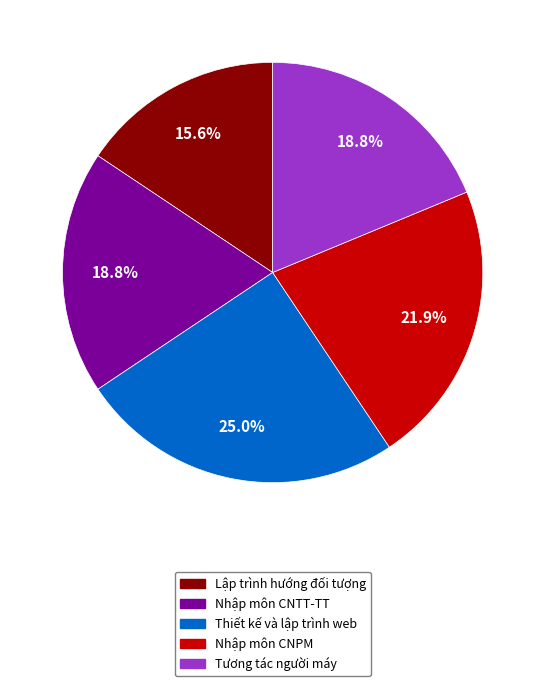

To the nearest percent, what percentage of the pie is Lập trình hướng đối tượng?

16%